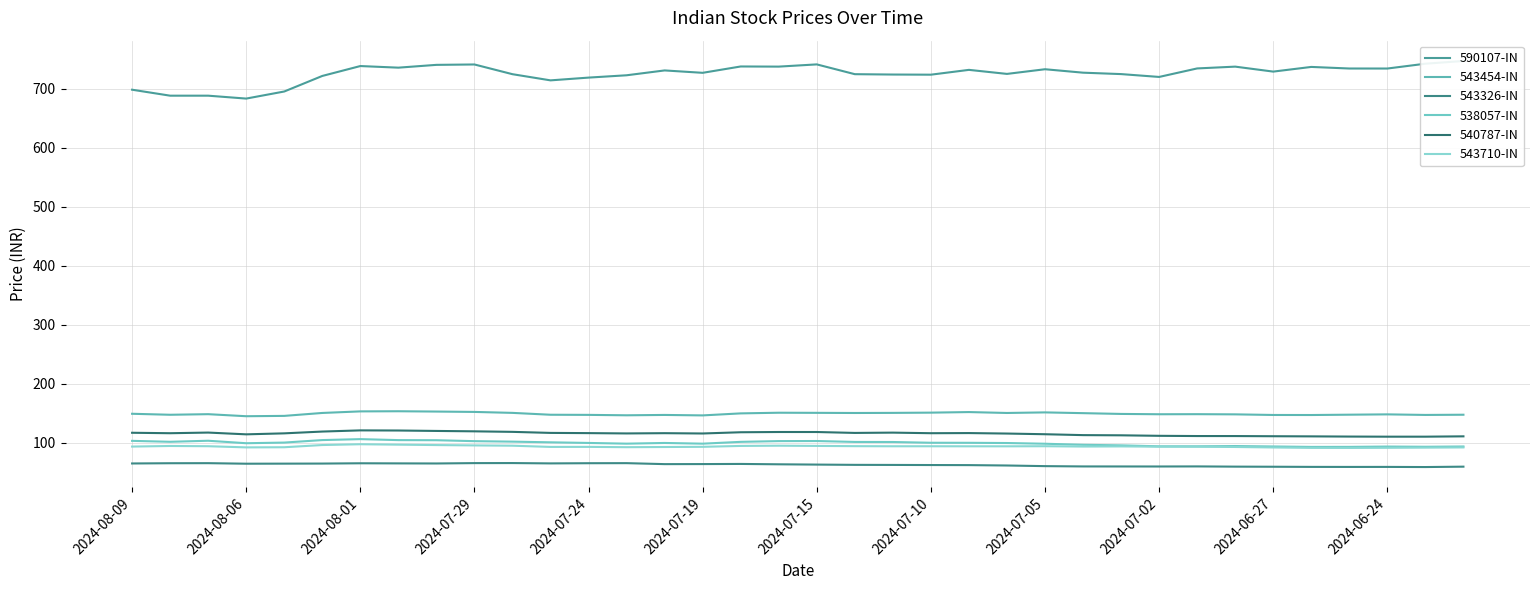

True or false: 543710-IN has a value of 159.8 at 2024-07-02.

False